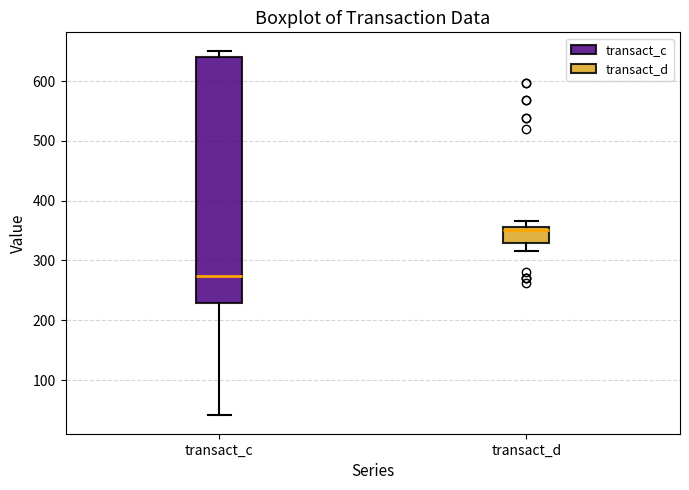

Comparing the boxes themselves (not the whiskers), which one is the tallest?

transact_c